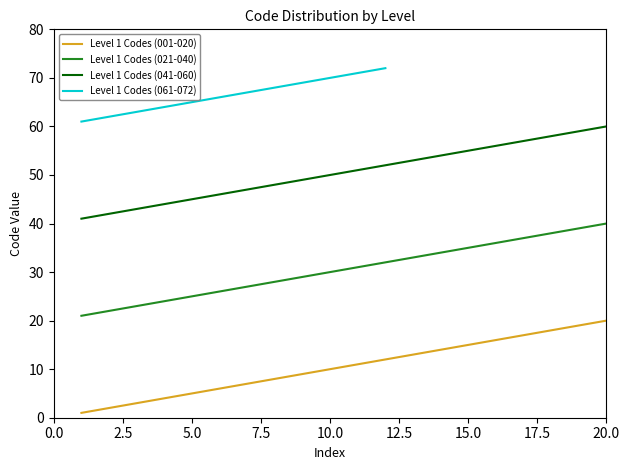

True or false: Level 1 Codes (001-020) and Level 1 Codes (041-060) cross at least once.

False